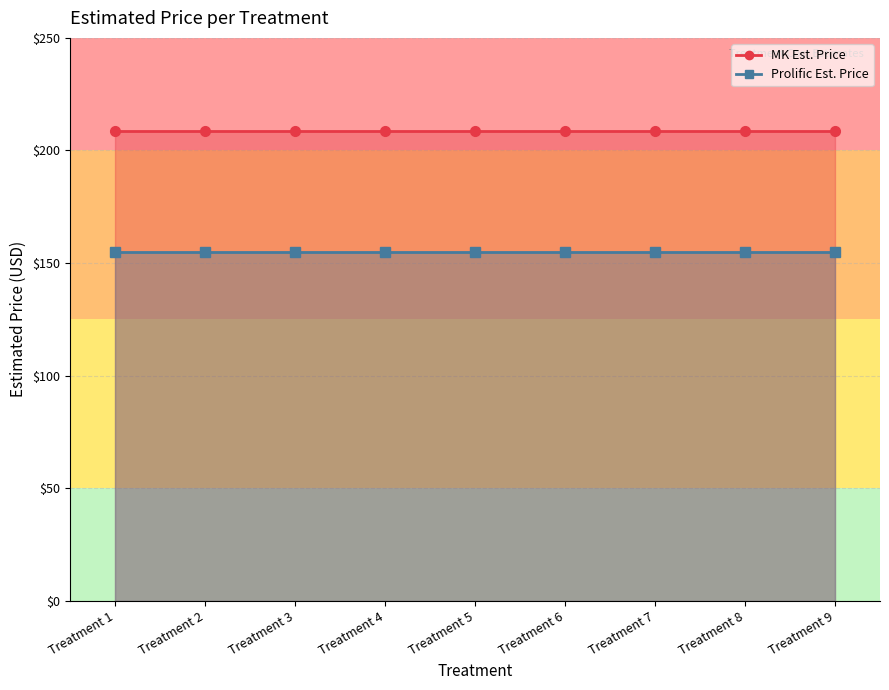

Read the MK Est. Price value at Treatment 8.

208.6